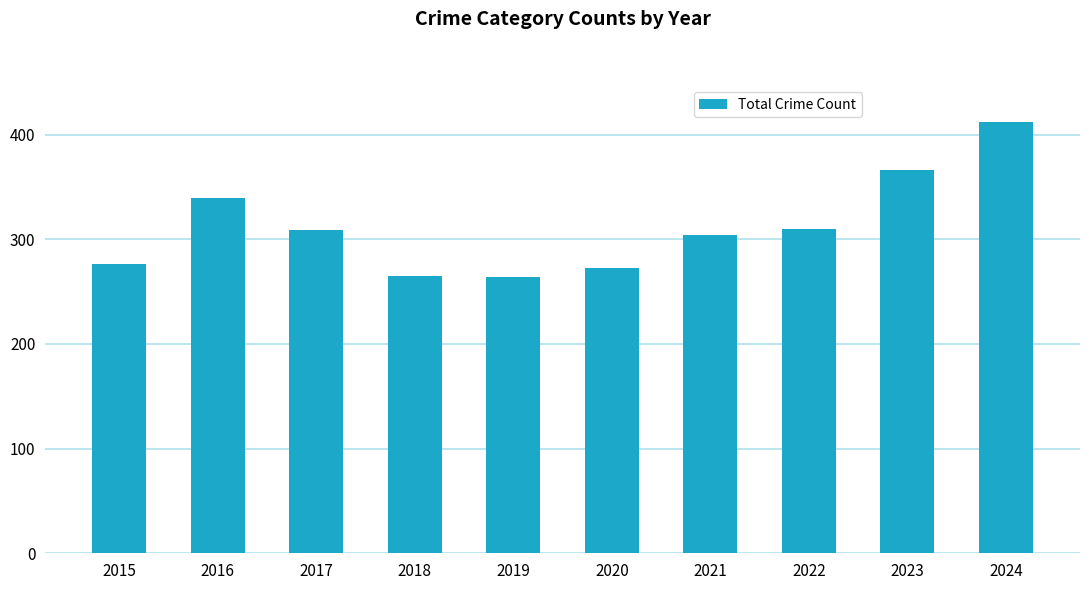

What is the maximum value shown in the chart?

412